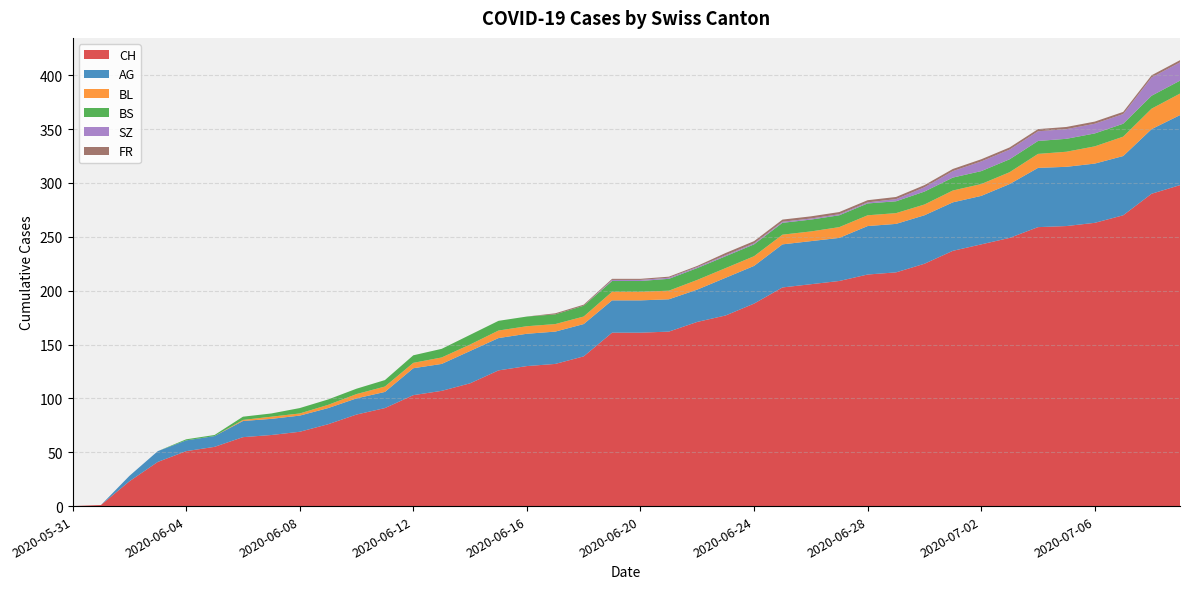

Reading left to right, extract all data points from this chart.

CH: 2020-05-31=0	2020-06-01=1	2020-06-02=23	2020-06-03=41	2020-06-04=51	2020-06-05=55	2020-06-06=64	2020-06-07=66	2020-06-08=69	2020-06-09=76	2020-06-10=85	2020-06-11=91	2020-06-12=103	2020-06-13=107	2020-06-14=114	2020-06-15=126	2020-06-16=130	2020-06-17=132	2020-06-18=139	2020-06-19=161	2020-06-20=161	2020-06-21=162	2020-06-22=171	2020-06-23=177	2020-06-24=188	2020-06-25=203	2020-06-26=206	2020-06-27=209	2020-06-28=215	2020-06-29=217	2020-06-30=225	2020-07-01=237	2020-07-02=243	2020-07-03=249	2020-07-04=259	2020-07-05=260	2020-07-06=263	2020-07-07=270	2020-07-08=290	2020-07-09=298
AG: 2020-05-31=0	2020-06-01=0	2020-06-02=5	2020-06-03=10	2020-06-04=10	2020-06-05=10	2020-06-06=15	2020-06-07=15	2020-06-08=15	2020-06-09=15	2020-06-10=15	2020-06-11=15	2020-06-12=25	2020-06-13=25	2020-06-14=30	2020-06-15=30	2020-06-16=30	2020-06-17=30	2020-06-18=30	2020-06-19=30	2020-06-20=30	2020-06-21=30	2020-06-22=30	2020-06-23=35	2020-06-24=35	2020-06-25=40	2020-06-26=40	2020-06-27=40	2020-06-28=45	2020-06-29=45	2020-06-30=45	2020-07-01=45	2020-07-02=45	2020-07-03=50	2020-07-04=55	2020-07-05=55	2020-07-06=55	2020-07-07=55	2020-07-08=60	2020-07-09=65
BL: 2020-05-31=0	2020-06-01=0	2020-06-02=0	2020-06-03=0	2020-06-04=0	2020-06-05=0	2020-06-06=1	2020-06-07=2	2020-06-08=2	2020-06-09=3	2020-06-10=4	2020-06-11=5	2020-06-12=5	2020-06-13=6	2020-06-14=6	2020-06-15=7	2020-06-16=7	2020-06-17=7	2020-06-18=7	2020-06-19=8	2020-06-20=8	2020-06-21=8	2020-06-22=9	2020-06-23=9	2020-06-24=9	2020-06-25=9	2020-06-26=9	2020-06-27=10	2020-06-28=10	2020-06-29=10	2020-06-30=10	2020-07-01=11	2020-07-02=11	2020-07-03=11	2020-07-04=13	2020-07-05=14	2020-07-06=16	2020-07-07=18	2020-07-08=19	2020-07-09=20
BS: 2020-05-31=0	2020-06-01=0	2020-06-02=0	2020-06-03=0	2020-06-04=1	2020-06-05=1	2020-06-06=3	2020-06-07=3	2020-06-08=5	2020-06-09=5	2020-06-10=5	2020-06-11=6	2020-06-12=7	2020-06-13=8	2020-06-14=9	2020-06-15=9	2020-06-16=9	2020-06-17=9	2020-06-18=10	2020-06-19=10	2020-06-20=10	2020-06-21=11	2020-06-22=11	2020-06-23=11	2020-06-24=11	2020-06-25=11	2020-06-26=11	2020-06-27=11	2020-06-28=11	2020-06-29=11	2020-06-30=12	2020-07-01=12	2020-07-02=12	2020-07-03=12	2020-07-04=12	2020-07-05=12	2020-07-06=12	2020-07-07=12	2020-07-08=12	2020-07-09=12
SZ: 2020-05-31=0	2020-06-01=0	2020-06-02=0	2020-06-03=0	2020-06-04=0	2020-06-05=0	2020-06-06=0	2020-06-07=0	2020-06-08=0	2020-06-09=0	2020-06-10=0	2020-06-11=0	2020-06-12=0	2020-06-13=0	2020-06-14=0	2020-06-15=0	2020-06-16=0	2020-06-17=0	2020-06-18=0	2020-06-19=1	2020-06-20=1	2020-06-21=1	2020-06-22=1	2020-06-23=1	2020-06-24=1	2020-06-25=1	2020-06-26=1	2020-06-27=1	2020-06-28=1	2020-06-29=2	2020-06-30=4	2020-07-01=6	2020-07-02=9	2020-07-03=9	2020-07-04=9	2020-07-05=9	2020-07-06=9	2020-07-07=9	2020-07-08=17	2020-07-09=17
FR: 2020-05-31=0	2020-06-01=0	2020-06-02=0	2020-06-03=0	2020-06-04=0	2020-06-05=0	2020-06-06=0	2020-06-07=0	2020-06-08=0	2020-06-09=0	2020-06-10=0	2020-06-11=0	2020-06-12=0	2020-06-13=0	2020-06-14=0	2020-06-15=0	2020-06-16=0	2020-06-17=1	2020-06-18=1	2020-06-19=1	2020-06-20=1	2020-06-21=1	2020-06-22=1	2020-06-23=2	2020-06-24=2	2020-06-25=2	2020-06-26=2	2020-06-27=2	2020-06-28=2	2020-06-29=2	2020-06-30=2	2020-07-01=2	2020-07-02=2	2020-07-03=2	2020-07-04=2	2020-07-05=2	2020-07-06=2	2020-07-07=2	2020-07-08=2	2020-07-09=2